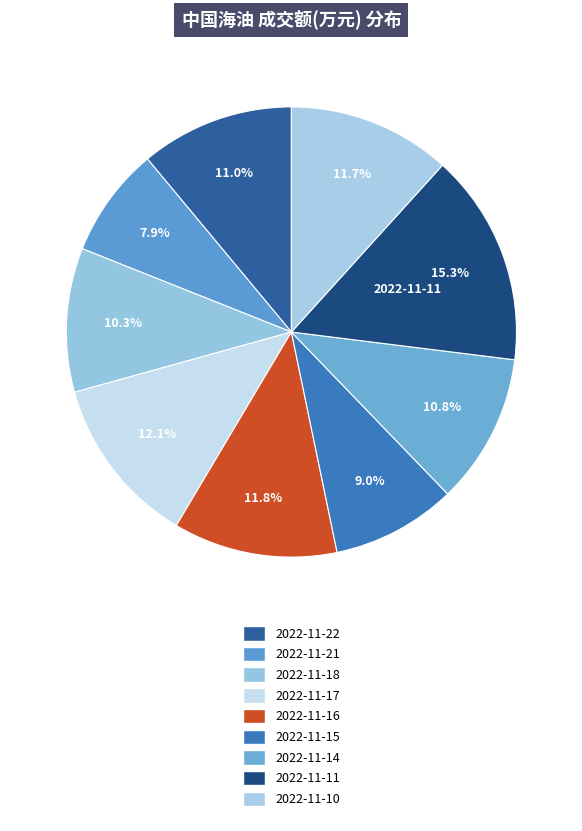

To the nearest percent, what percentage of the pie is 2022-11-22?

11%